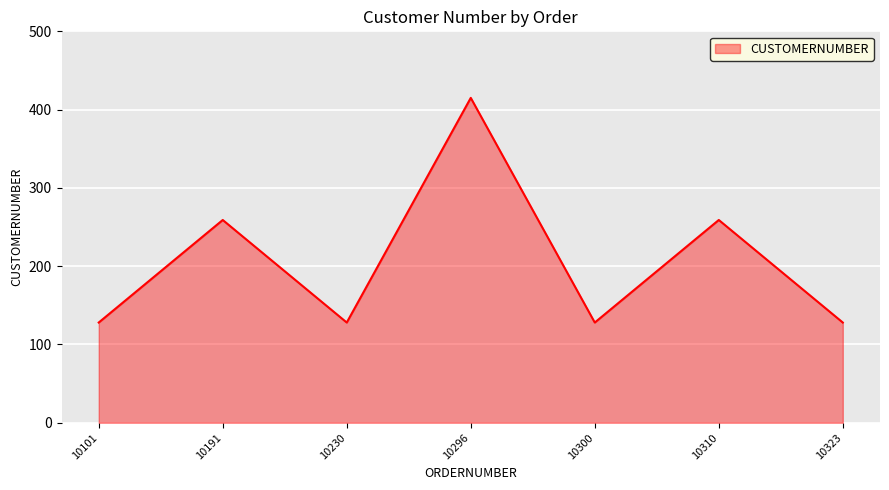

How many values exceed 128?

3